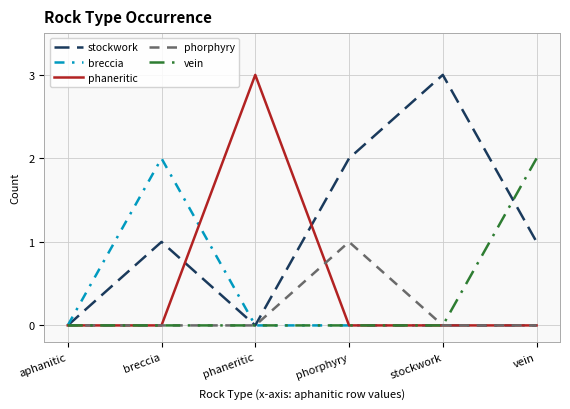

What position from the left is phorphyry?

4